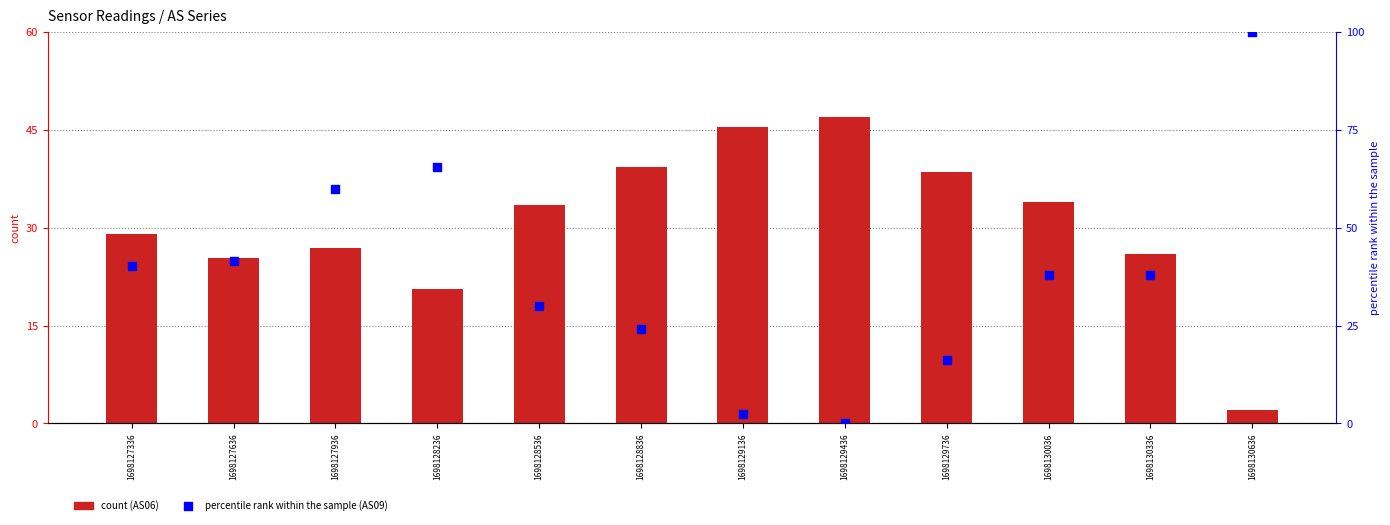

At which category is the sum across all series the highest?

1698130636